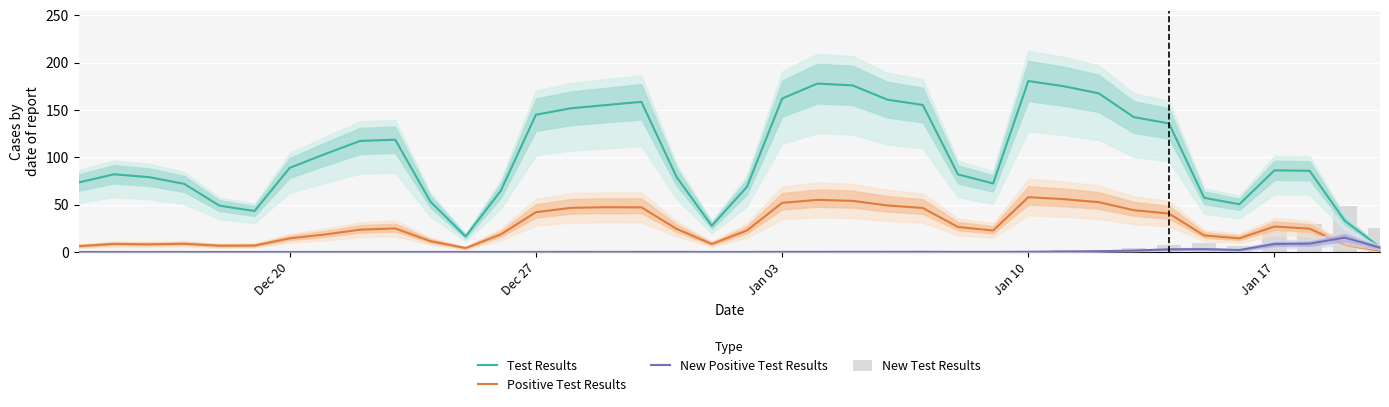

The Positive Test Results series shows 7.1 at 19. True or false?

False